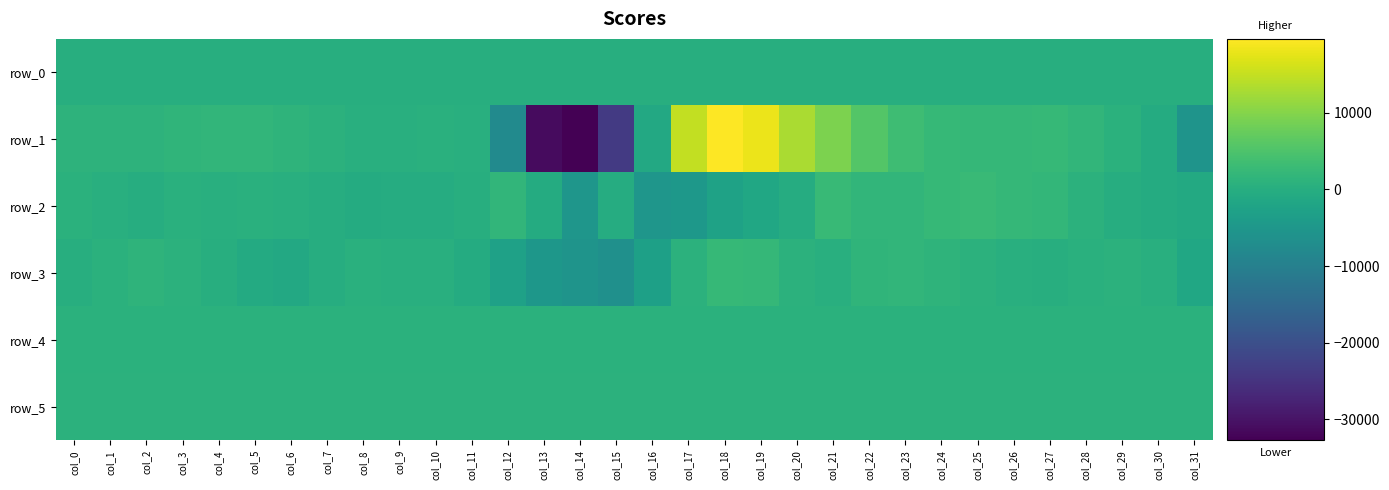

What is the greatest value displayed?

19671.0